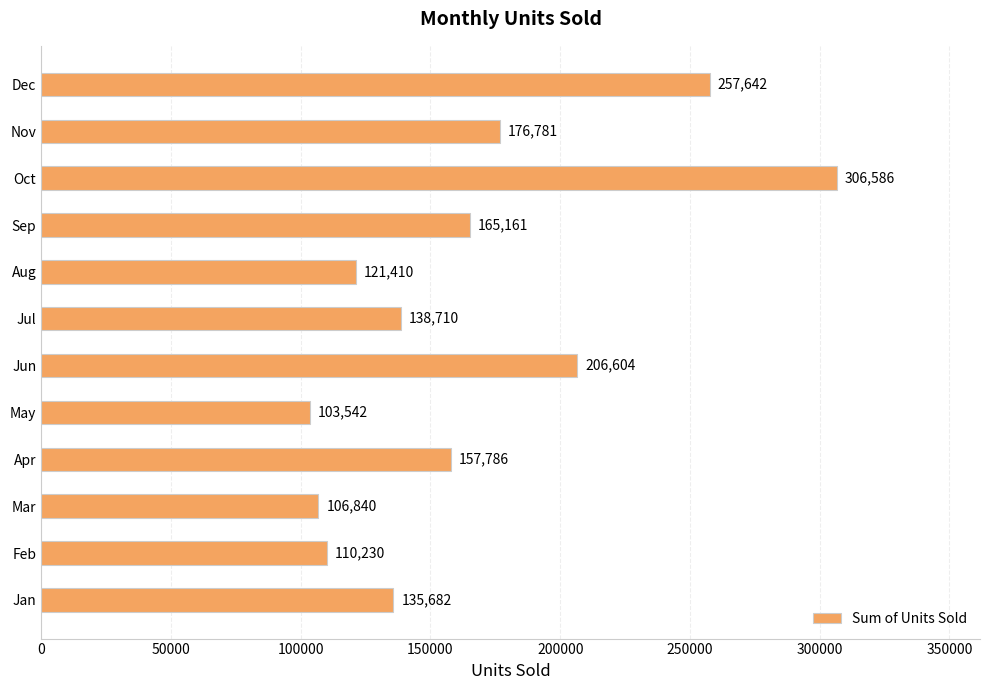

What is the ratio of the value at Mar to the value at Aug?

0.9